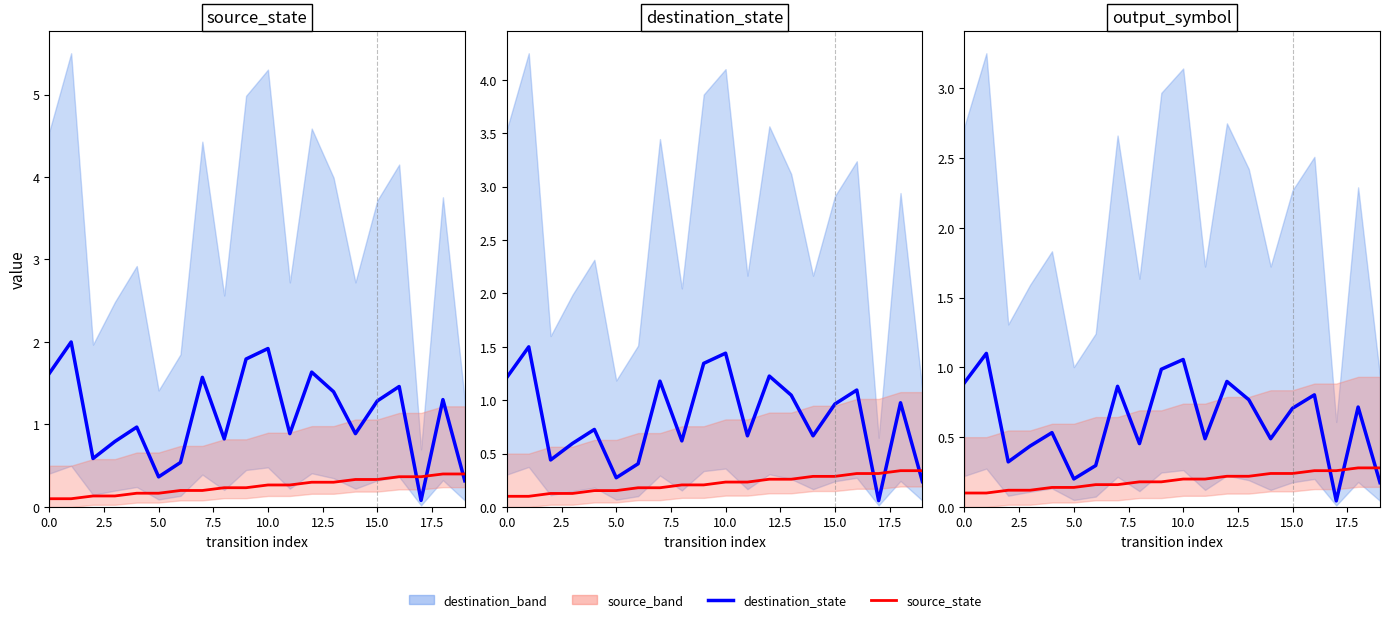

Which label corresponds to the smallest value in the chart?

17